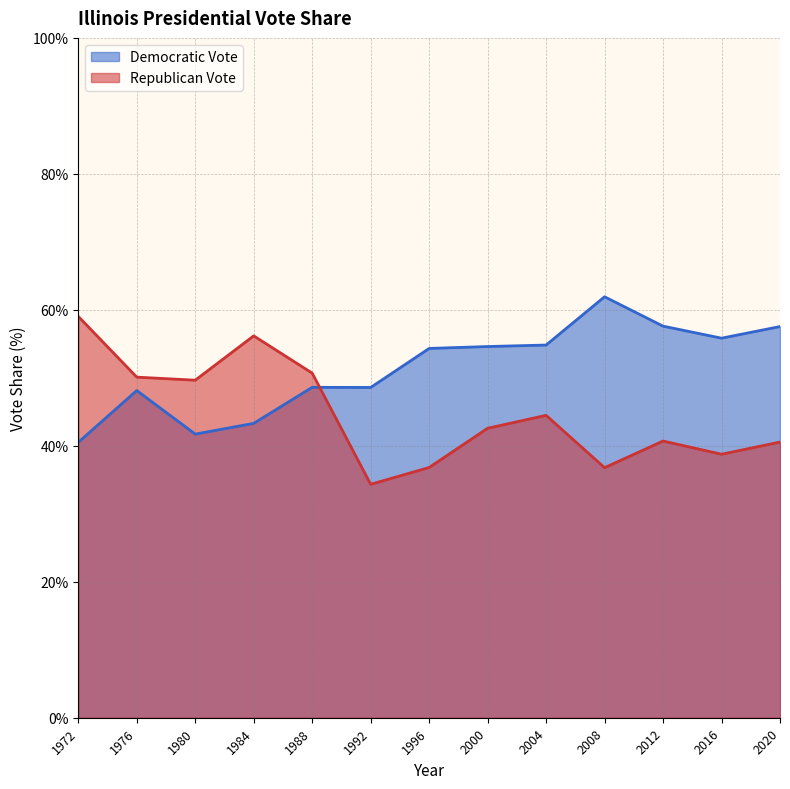

At which label is Democratic Vote closest to 51?

1988